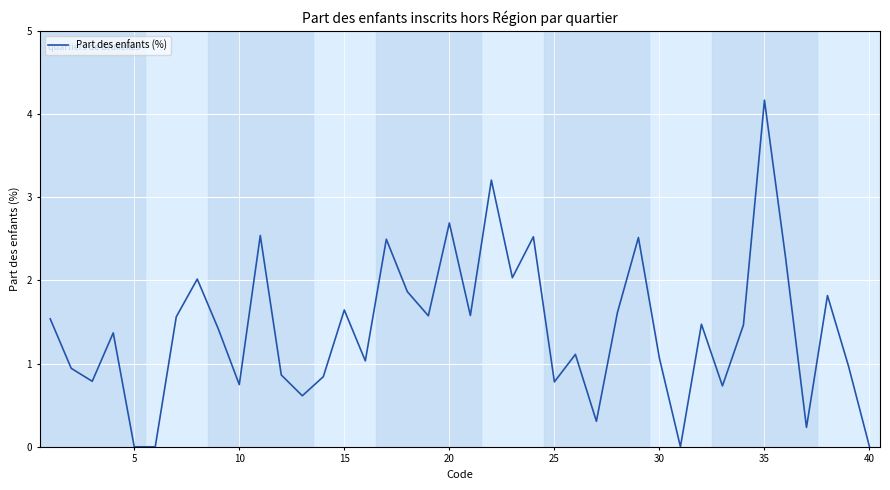

Count the number of values greater than 1.

25